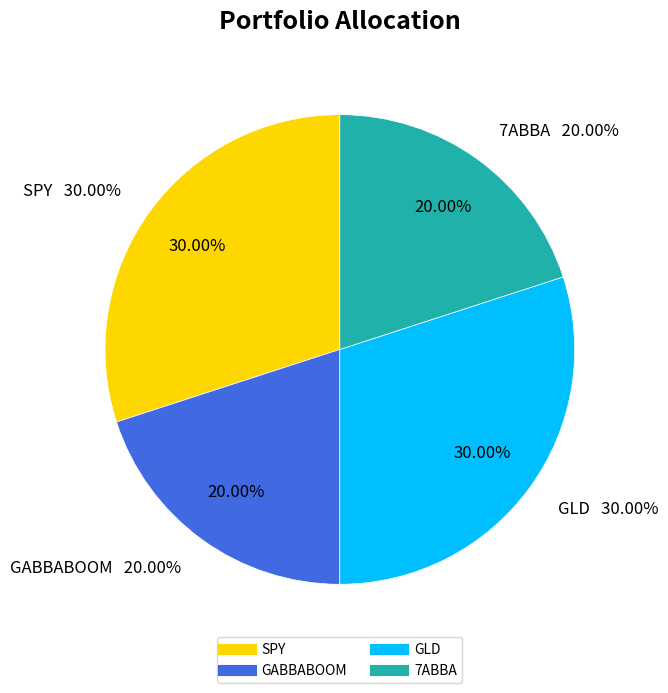

To the nearest percent, what is the average slice percentage?

25%